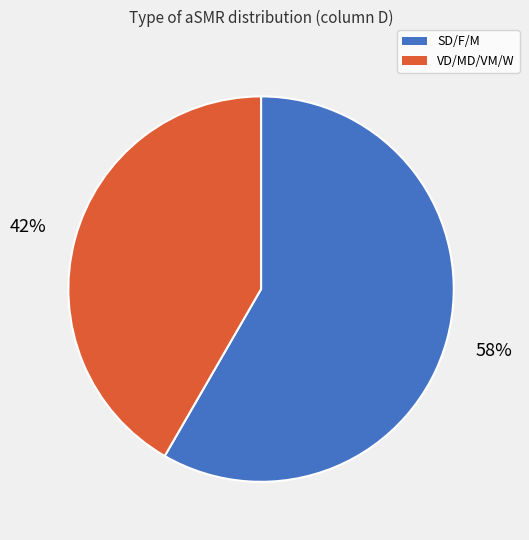

To the nearest percent, what is the average slice percentage?

50%